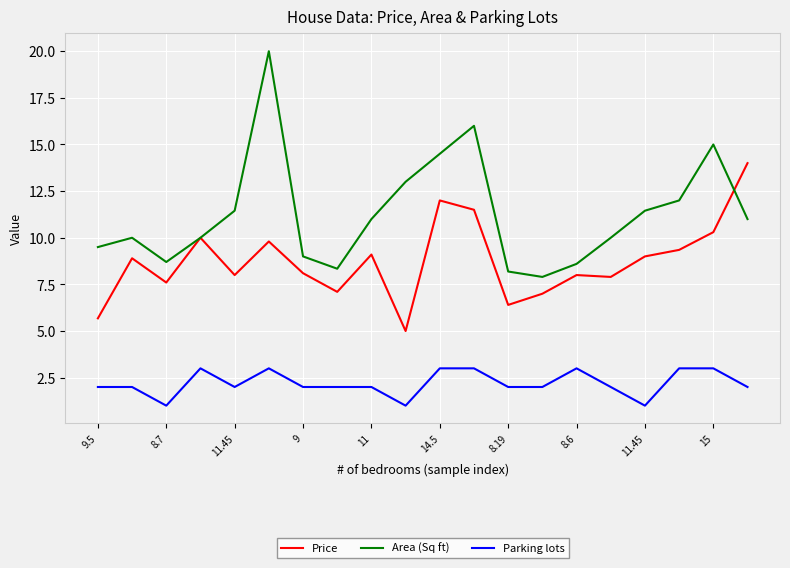

Which series has the largest range (max minus min)?

Area (Sq ft)